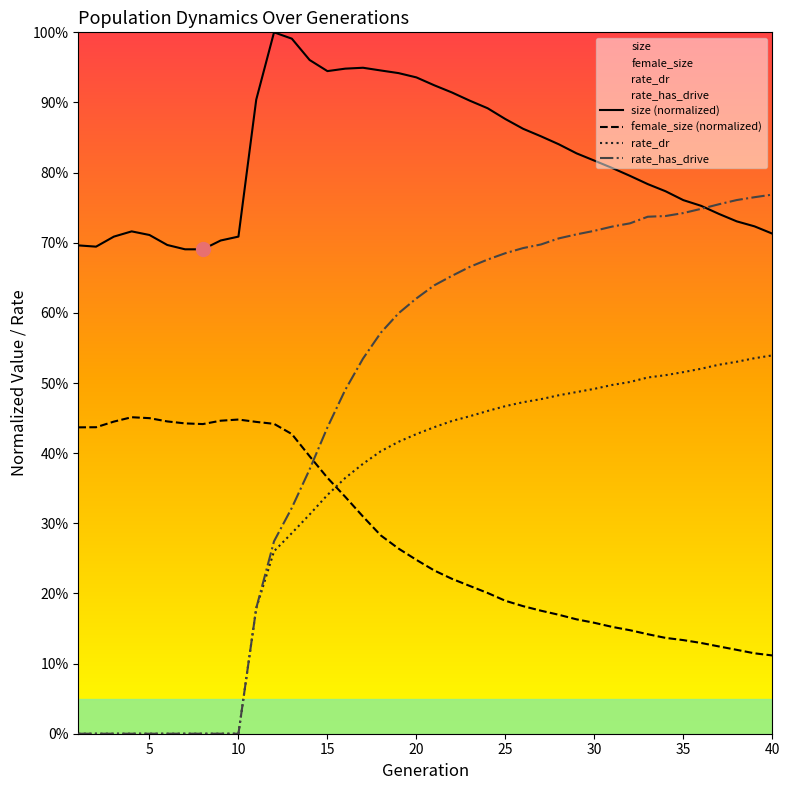

Rank the series at 25 from lowest to highest value.

female_size (normalized), rate_dr, rate_has_drive, size (normalized)